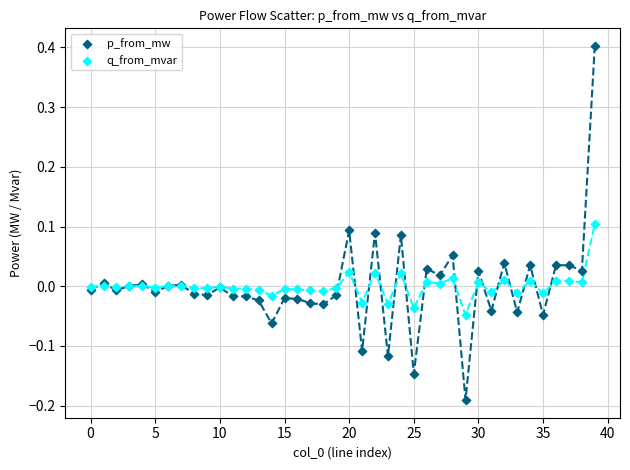

Which series has the largest Y range (max minus min)?

p_from_mw